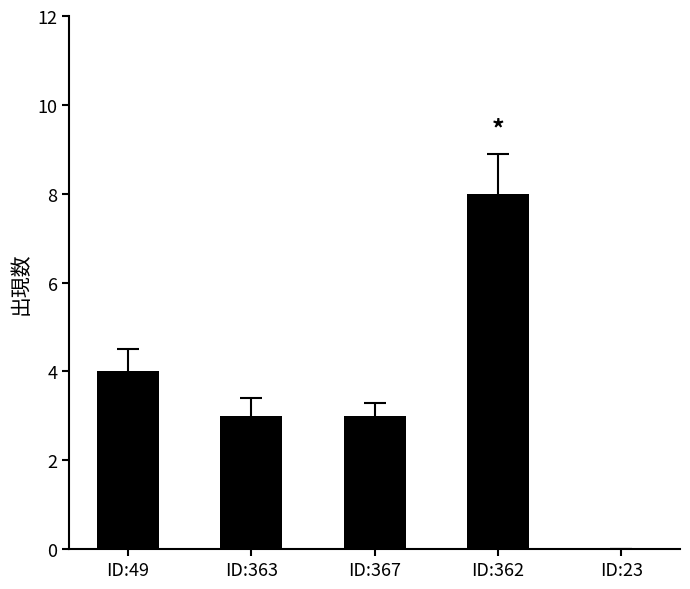

Approximately how many times larger is the value at ID:362 compared to ID:367?

2.7